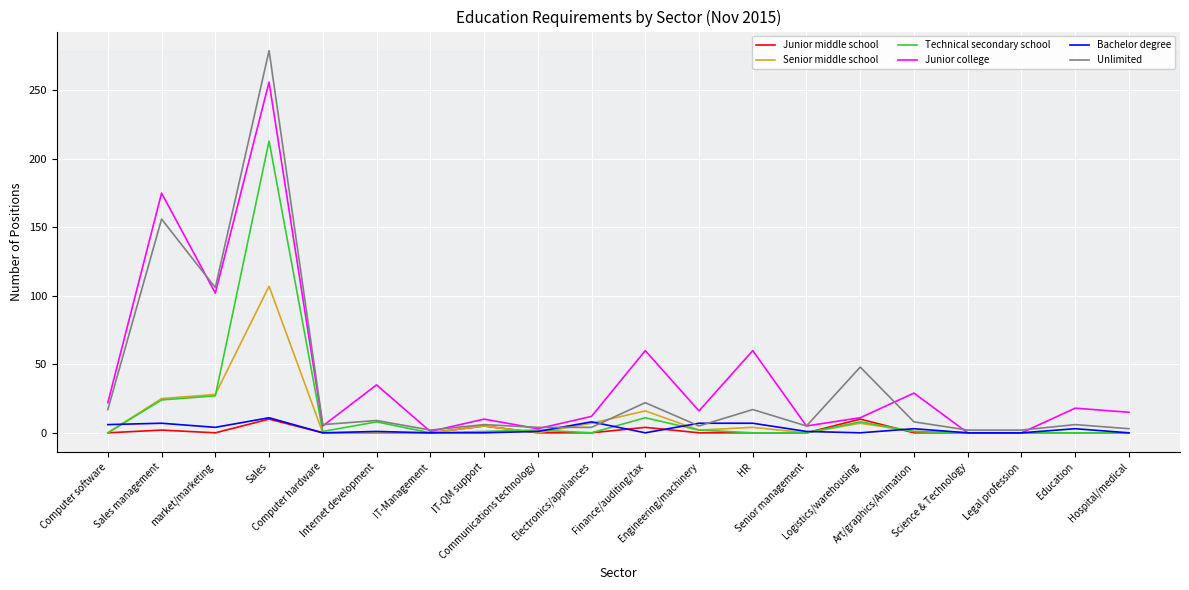

Is this an area chart (filled region under the line)?

No